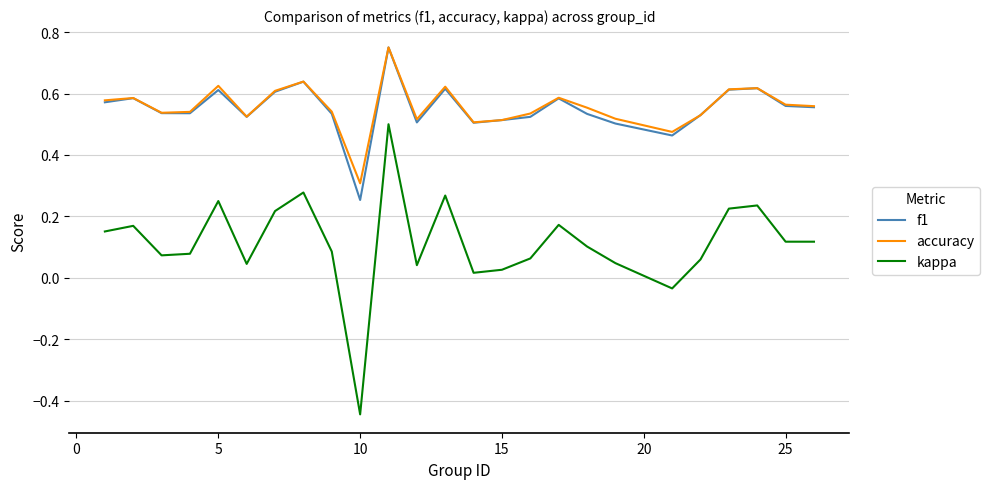

Which series has the widest spread of values?

kappa